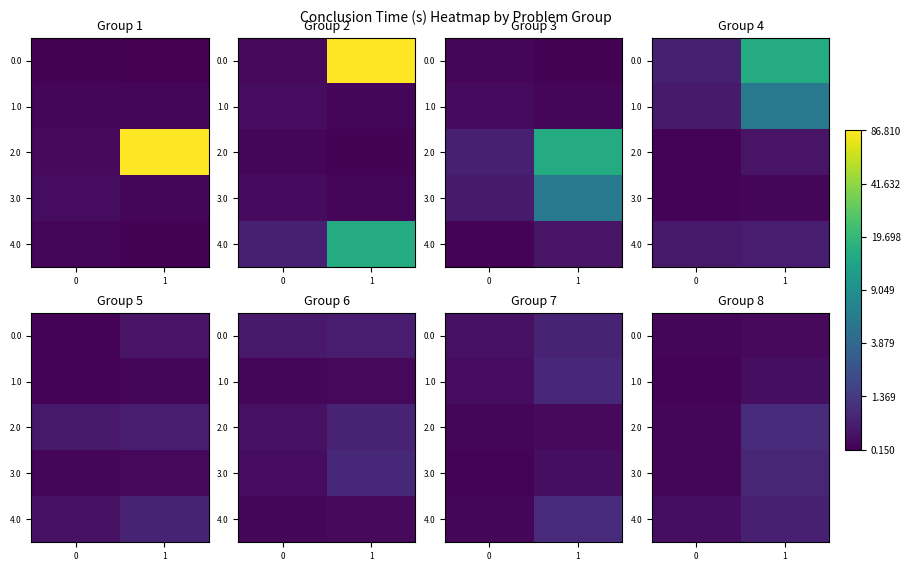

What is the minimum value for 1.0?

0.2